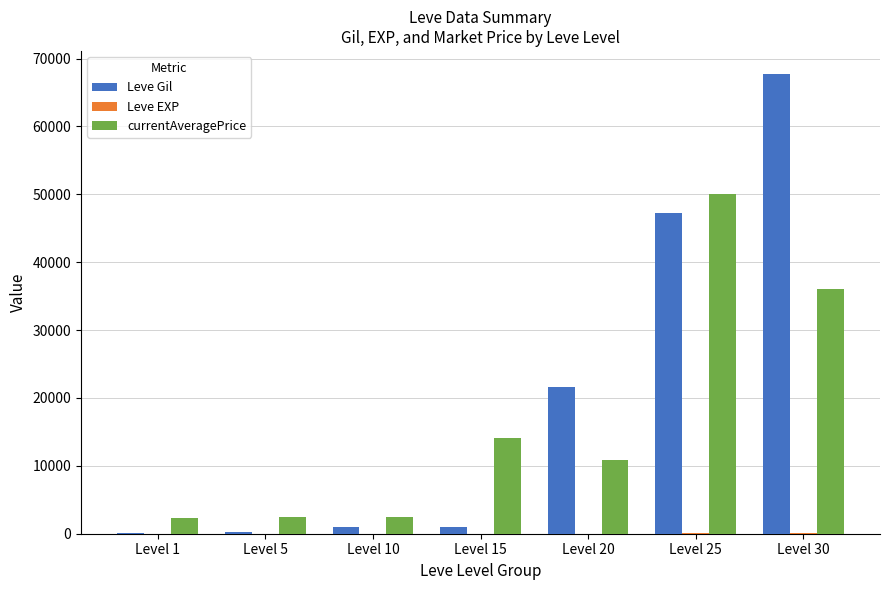

What is the sum of all Leve Gil values?

138890